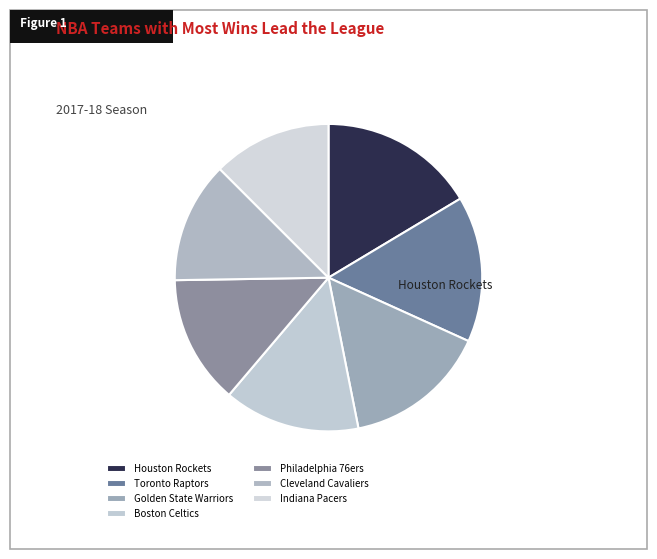

Is it true that Toronto Raptors is 15% of the pie?

True